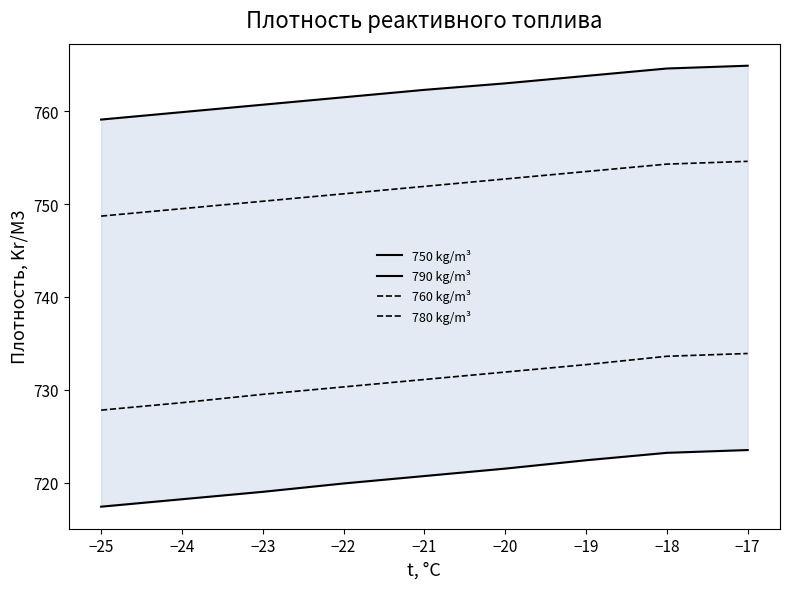

What is the value of the 760 kg/m³ point at the 9th from the left?

733.9